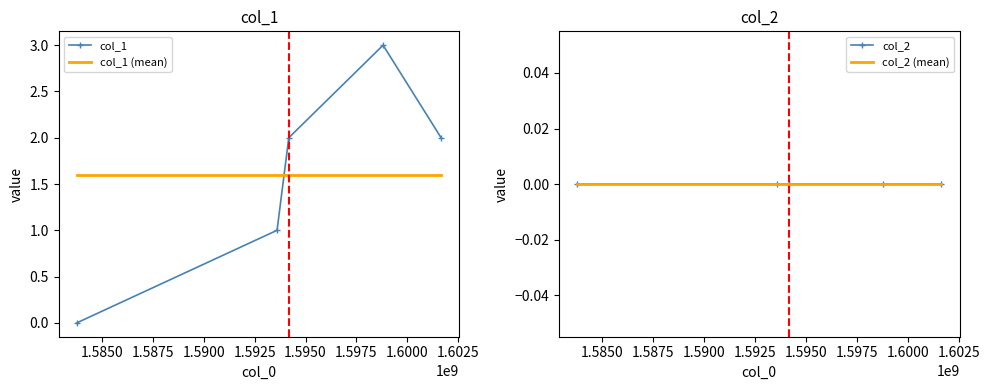

Which series ends up on top after the final intersection of col_1 (mean) and col_1?

col_1